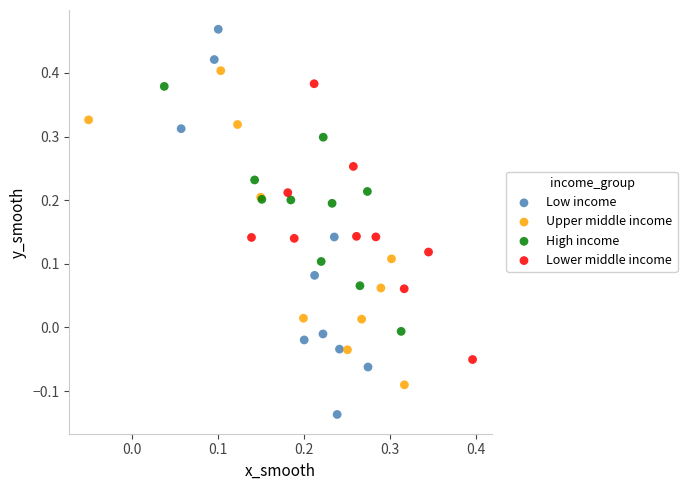

Which series contains the lowest Y value?

Low income